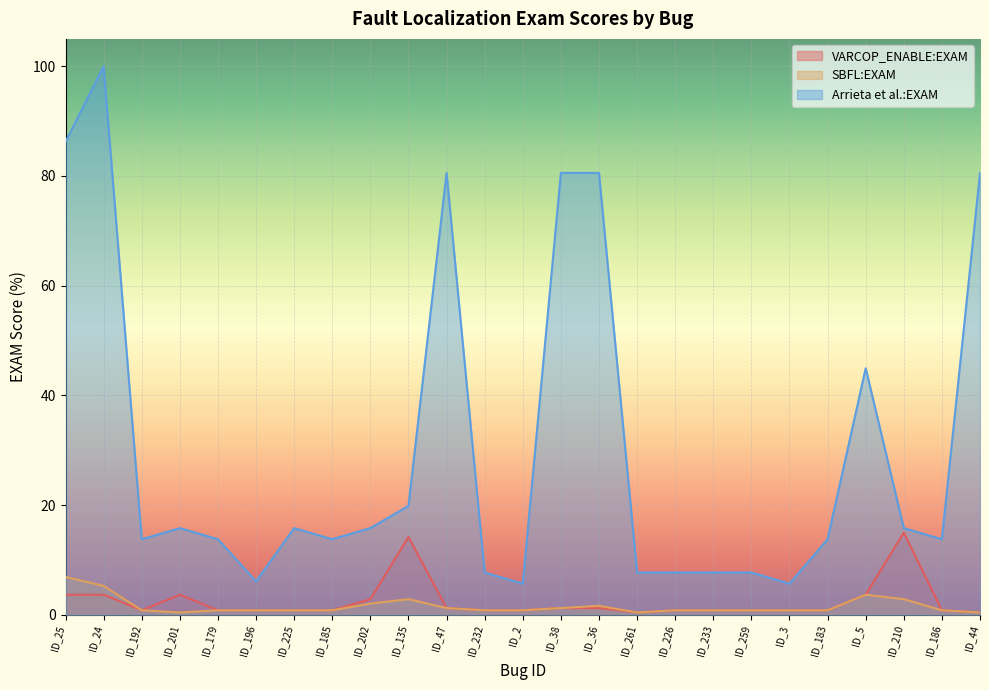

What position from the left is ID_38?

14